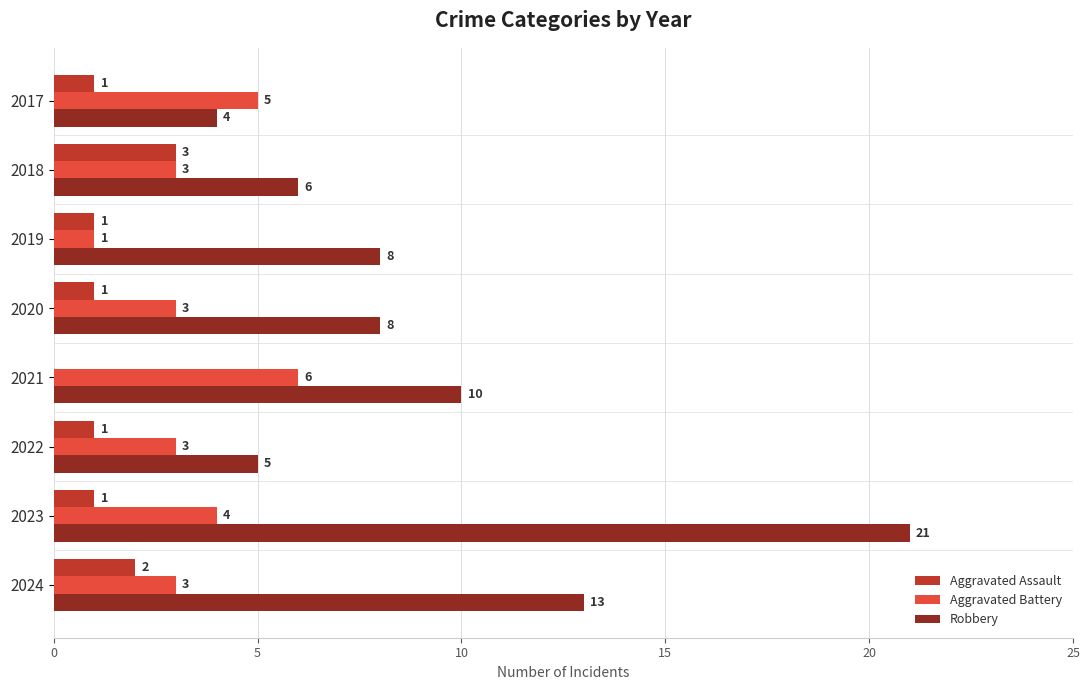

How many categories are shown in the chart?

8